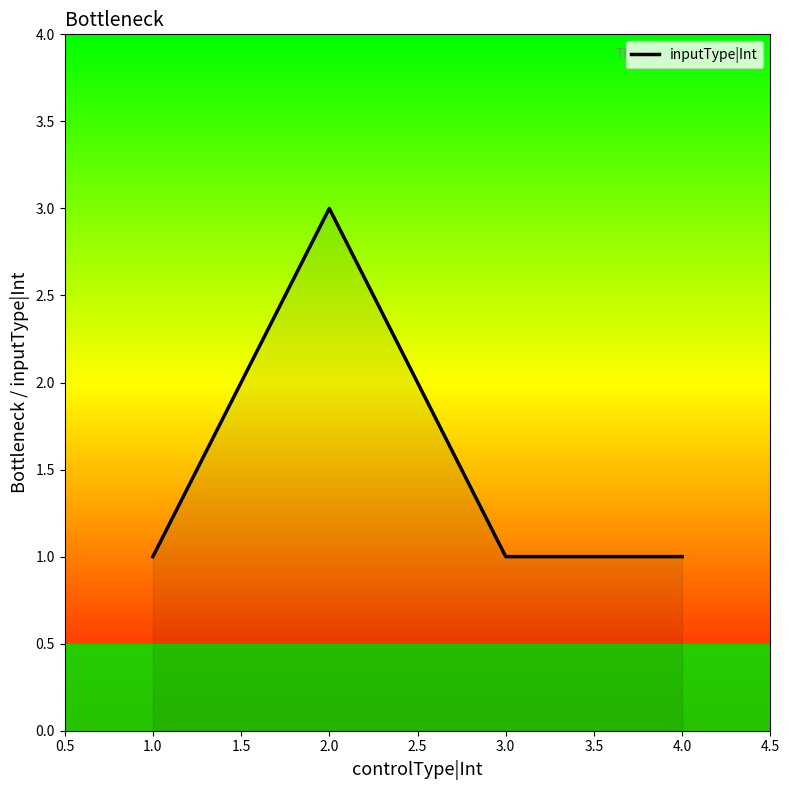

Which label corresponds to the largest value in the chart?

2.0